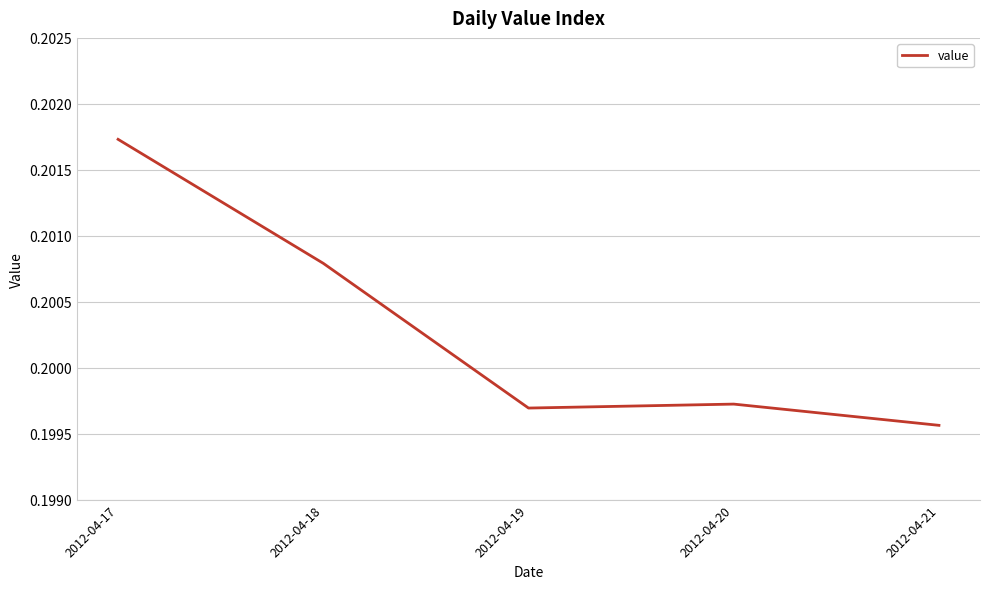

At which category does the chart reach its peak across all series?

2012-04-17